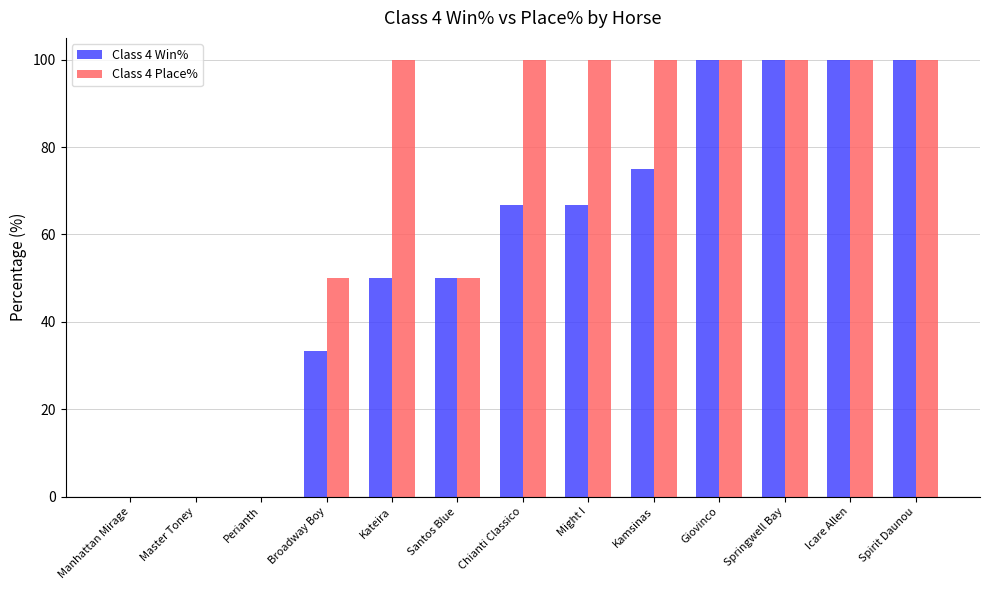

What is the sum of all Class 4 Place% values?

900.0